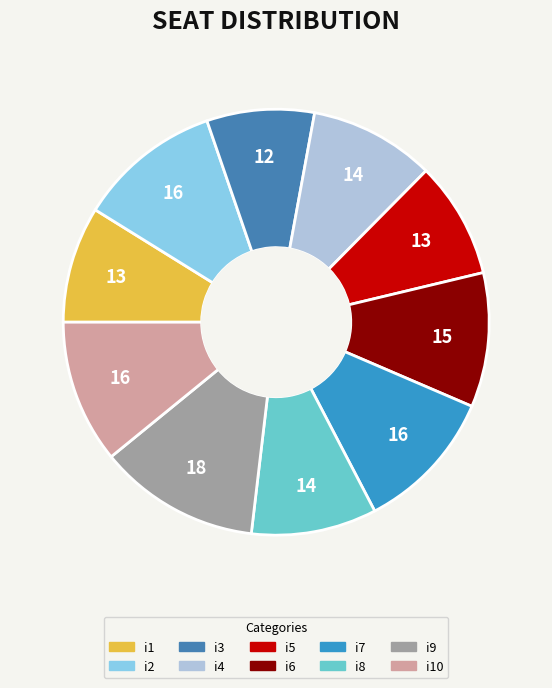

Rank the categories by value from lowest to highest.

i3, i1, i5, i4, i8, i6, i2, i7, i10, i9